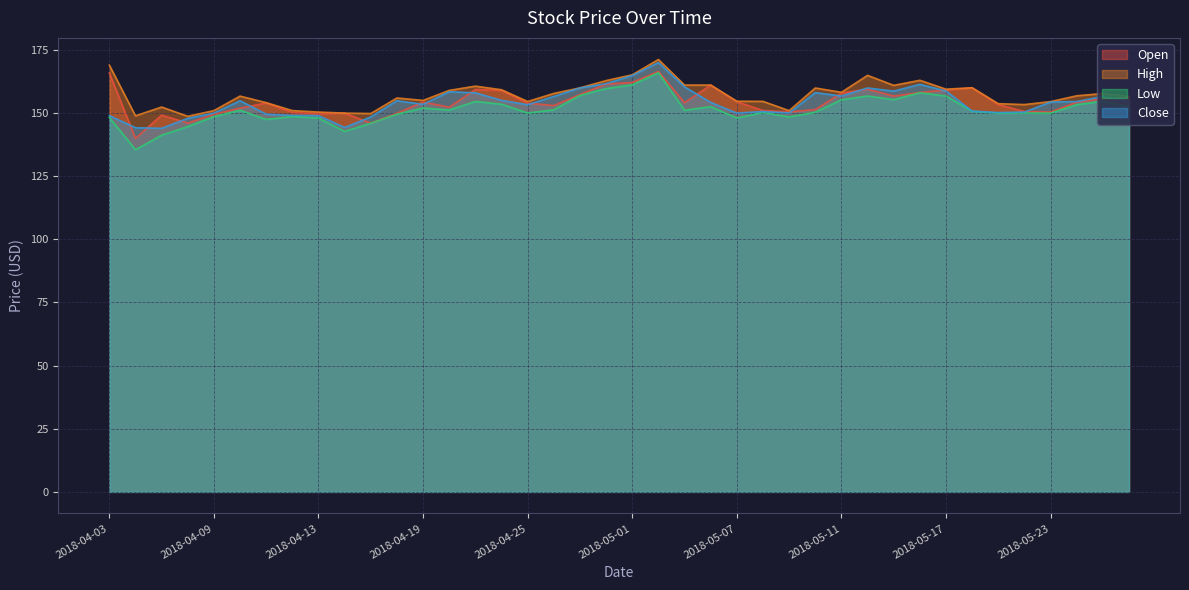

True or false: Low has more than 2 points higher than both neighbors.

True